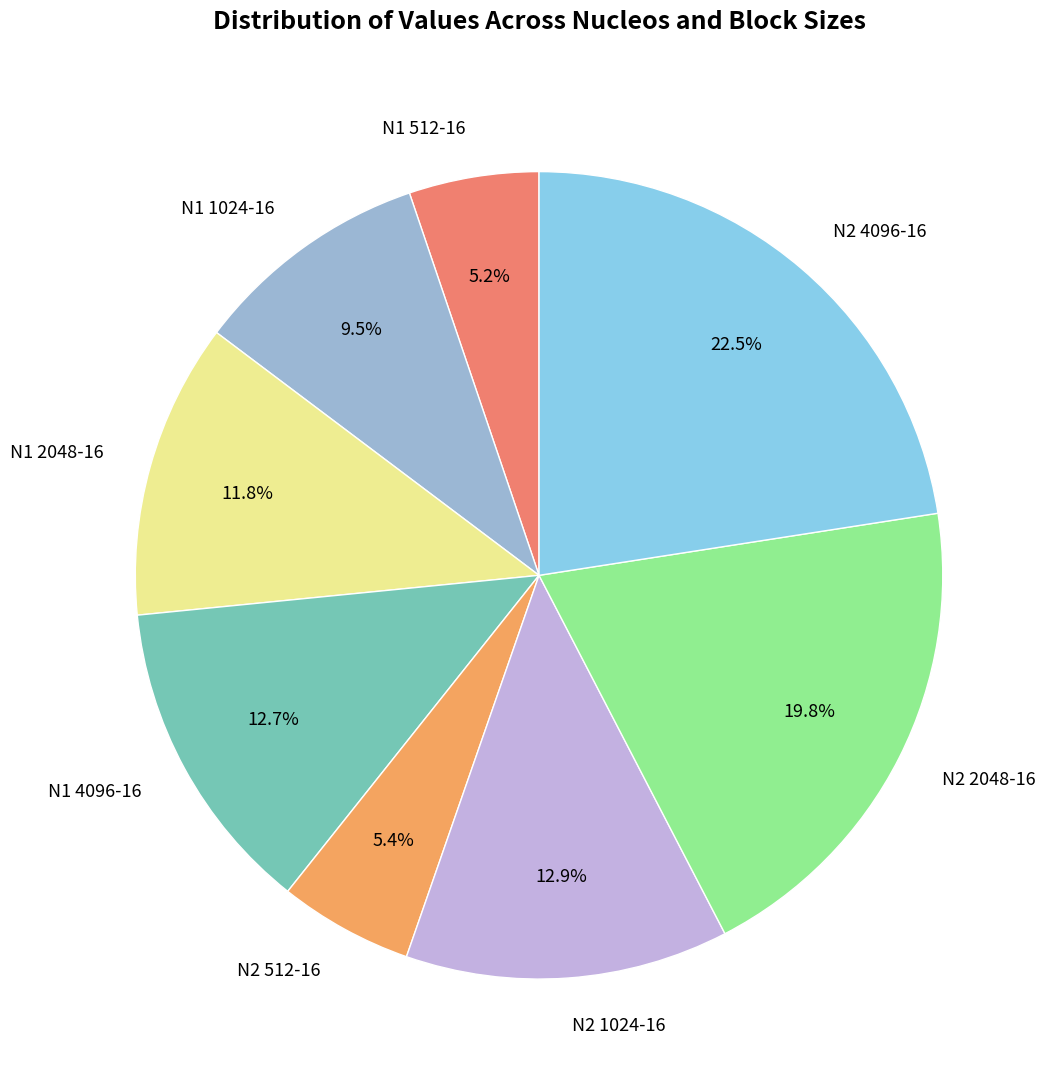

To the nearest percent, what is the average slice percentage?

12%